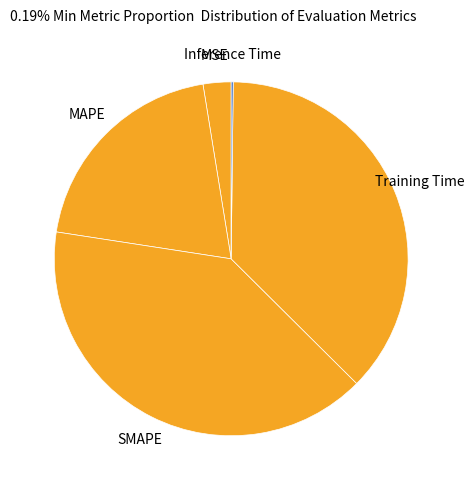

Which has a higher value, MAPE or SMAPE?

SMAPE